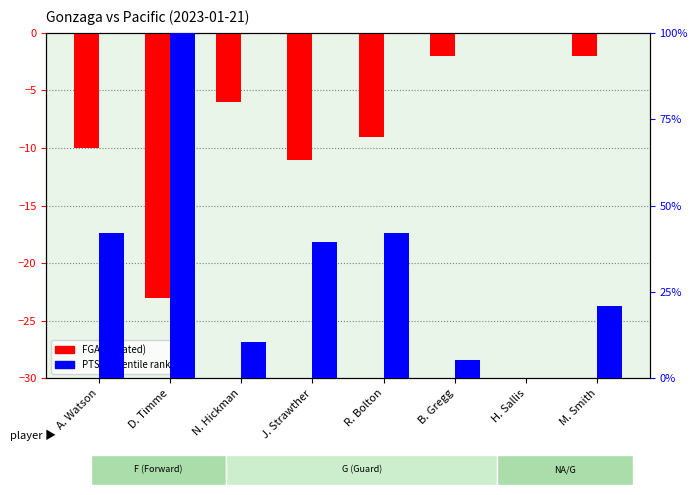

What is the spread (max minus min) of values at N. Hickman?

16.5